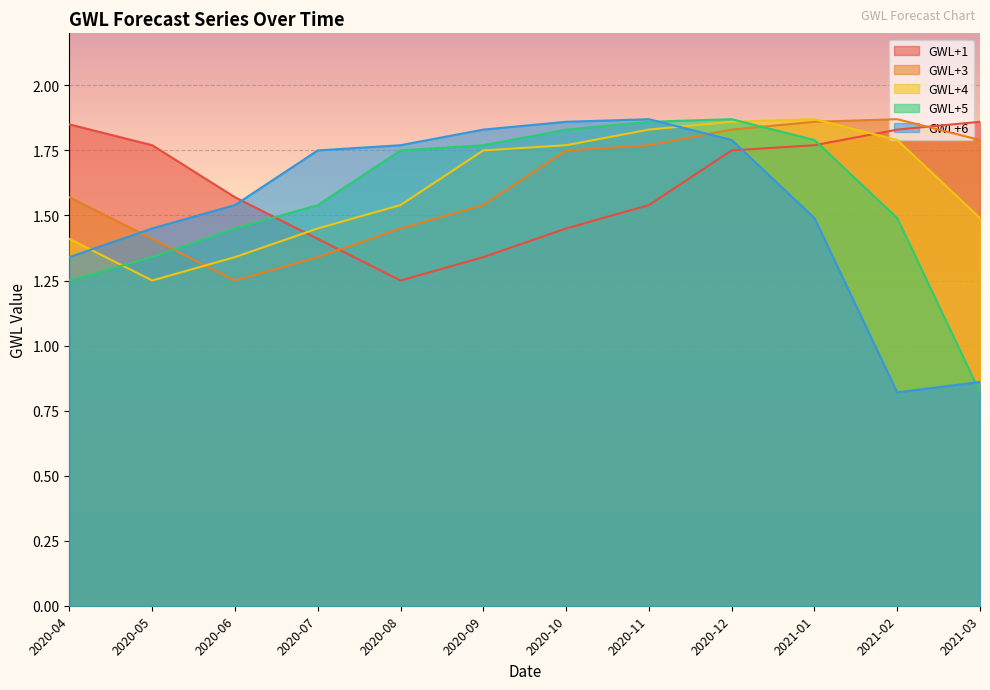

Where is GWL+6 nearest to the value 1?

2021-03